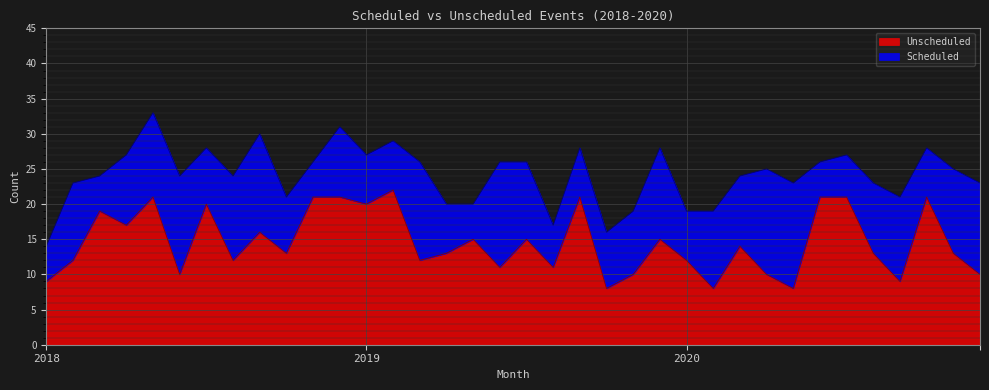

At which label is the value closest to 15?

01-05-2019